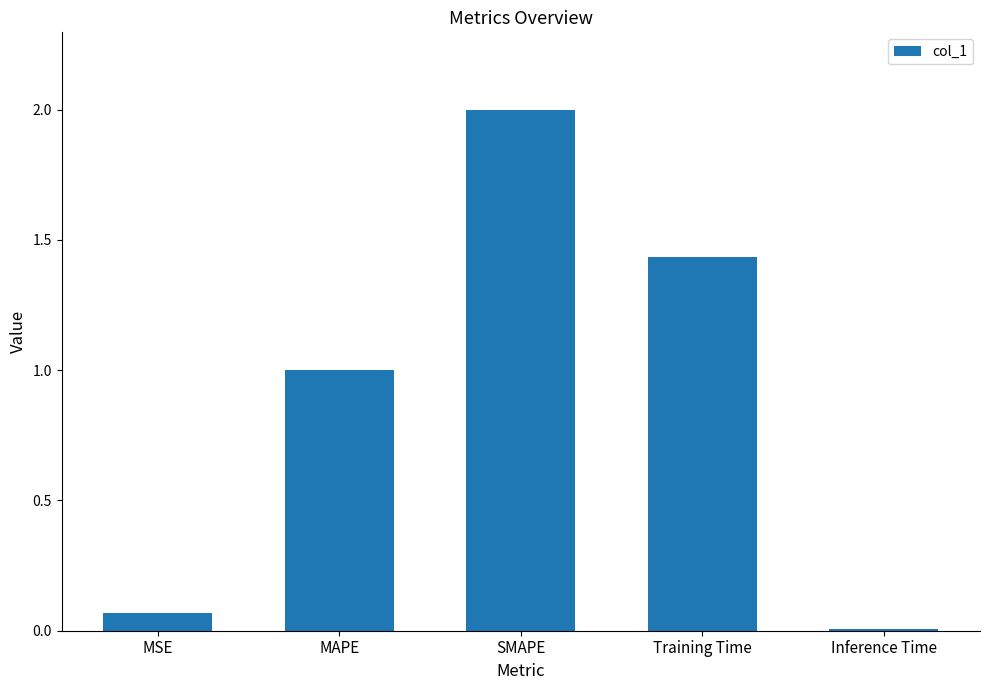

Rank the categories by value from lowest to highest.

Inference Time, MSE, MAPE, Training Time, SMAPE